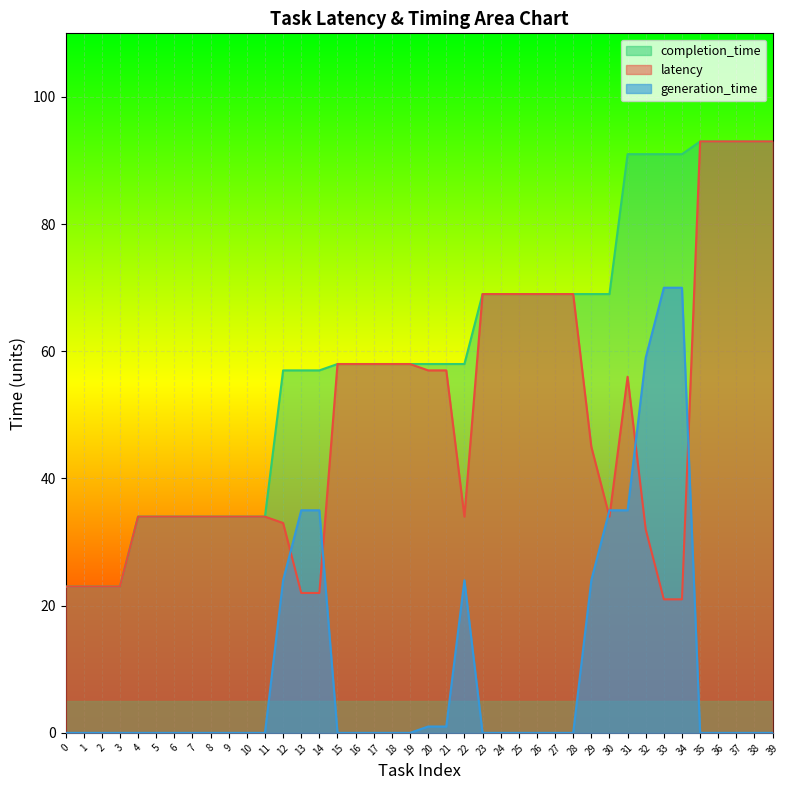

Which series has the largest total across all categories?

completion_time